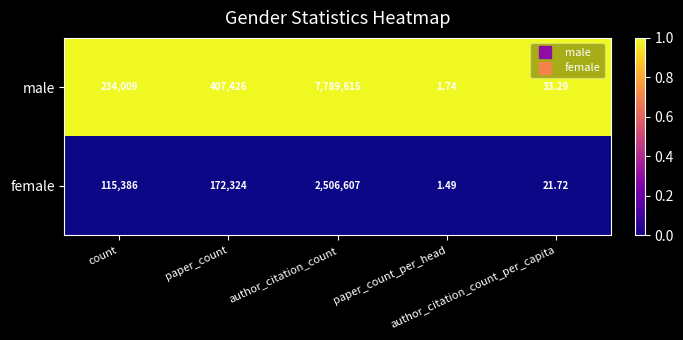

List the series in order of their overall mean, lowest first.

female, male